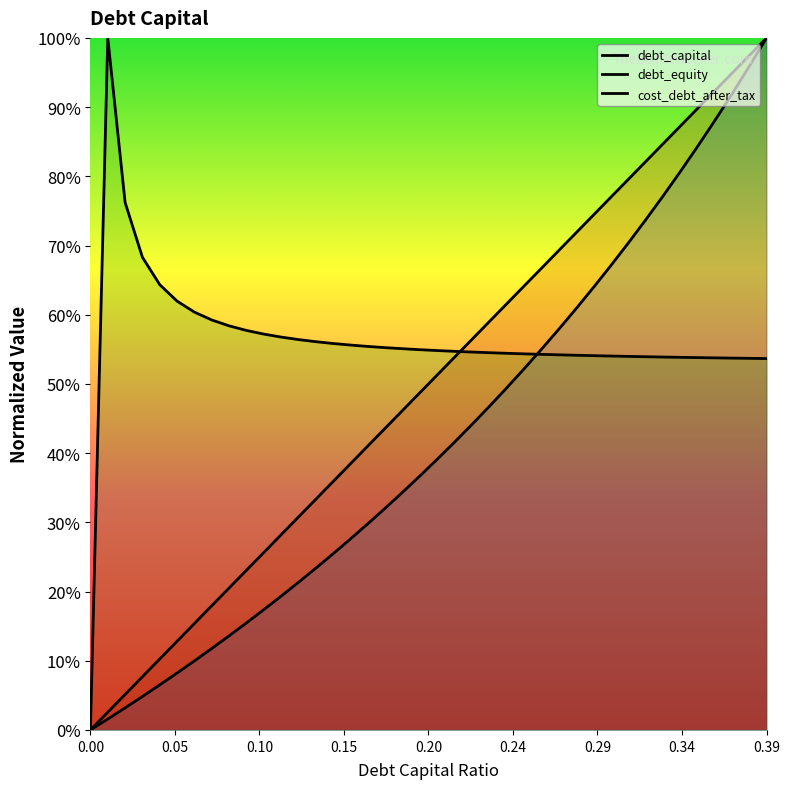

What is the value of the cost_debt_after_tax point at the 19th from the left?

0.6